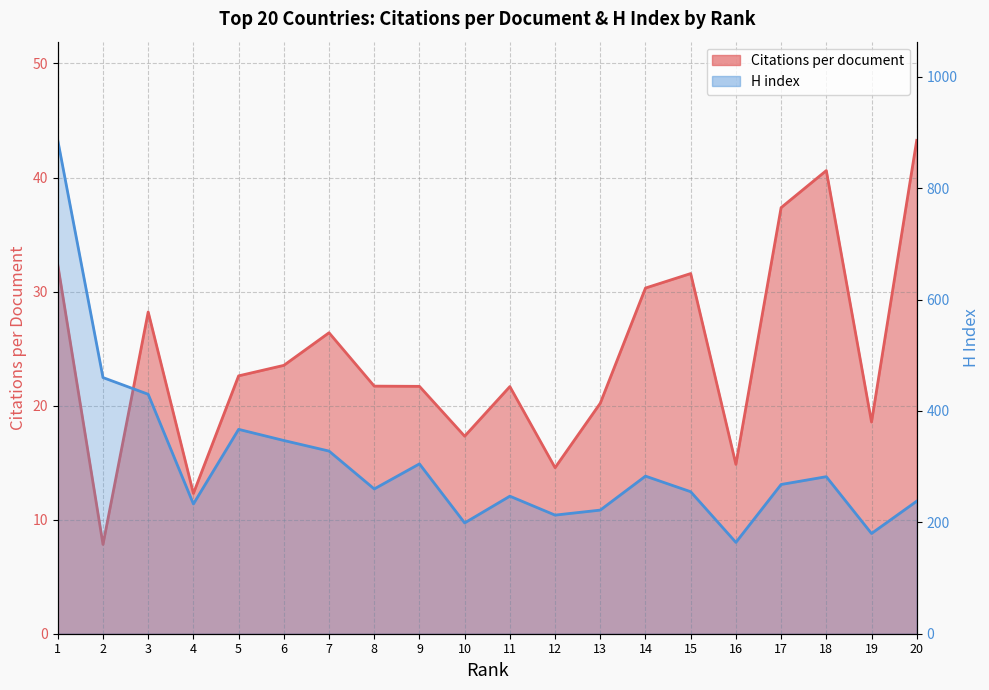

Which series has the largest range (max minus min)?

H index